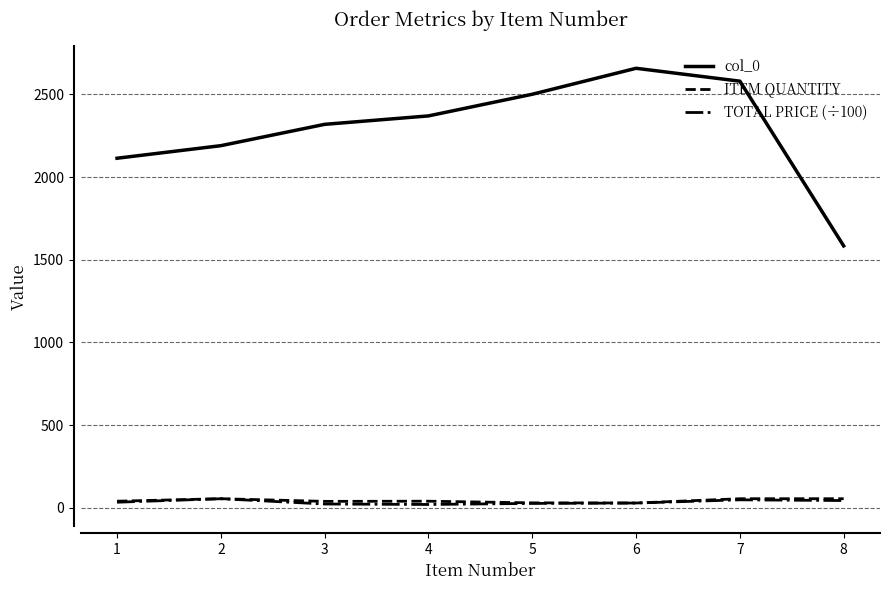

Does the chart have visible grid lines?

Yes